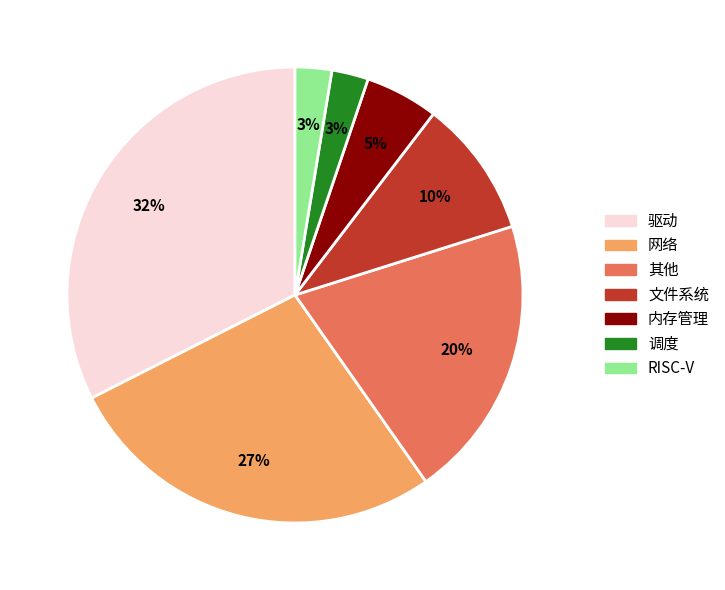

What is the largest slice in the pie chart?

驱动